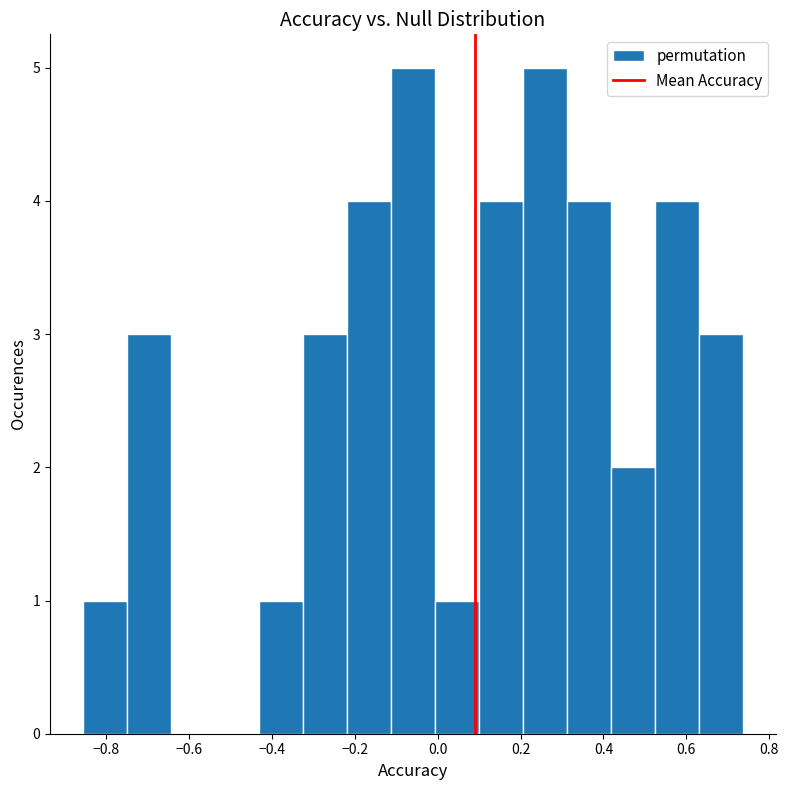

Reading left to right, list every bar in this chart as the range it spans on the x-axis followed by its height. Neither the bar edges nor the heights are printed on the chart, so give them approximately, as read against the axes.

-0.86 to -0.74: 1
-0.74 to -0.64: 3
-0.64 to -0.54: 0
-0.54 to -0.44: 0
-0.44 to -0.32: 1
-0.32 to -0.22: 3
-0.22 to -0.12: 4
-0.12 to 0.00: 5
0.00 to 0.10: 1
0.10 to 0.20: 4
0.20 to 0.32: 5
0.32 to 0.42: 4
0.42 to 0.52: 2
0.52 to 0.64: 4
0.64 to 0.74: 3